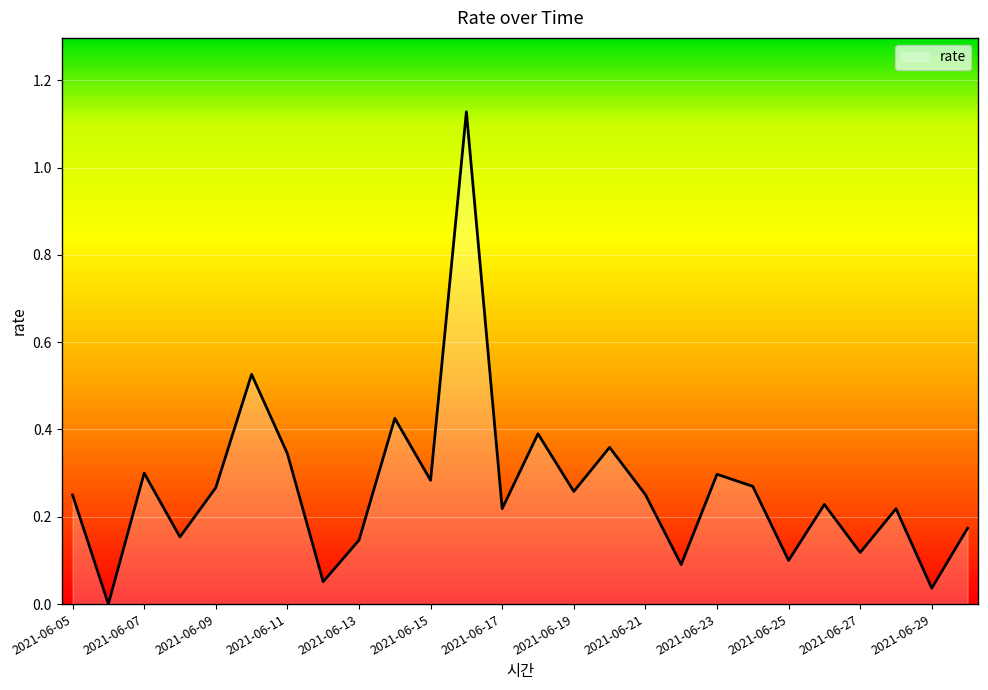

Does the chart have visible grid lines?

Yes